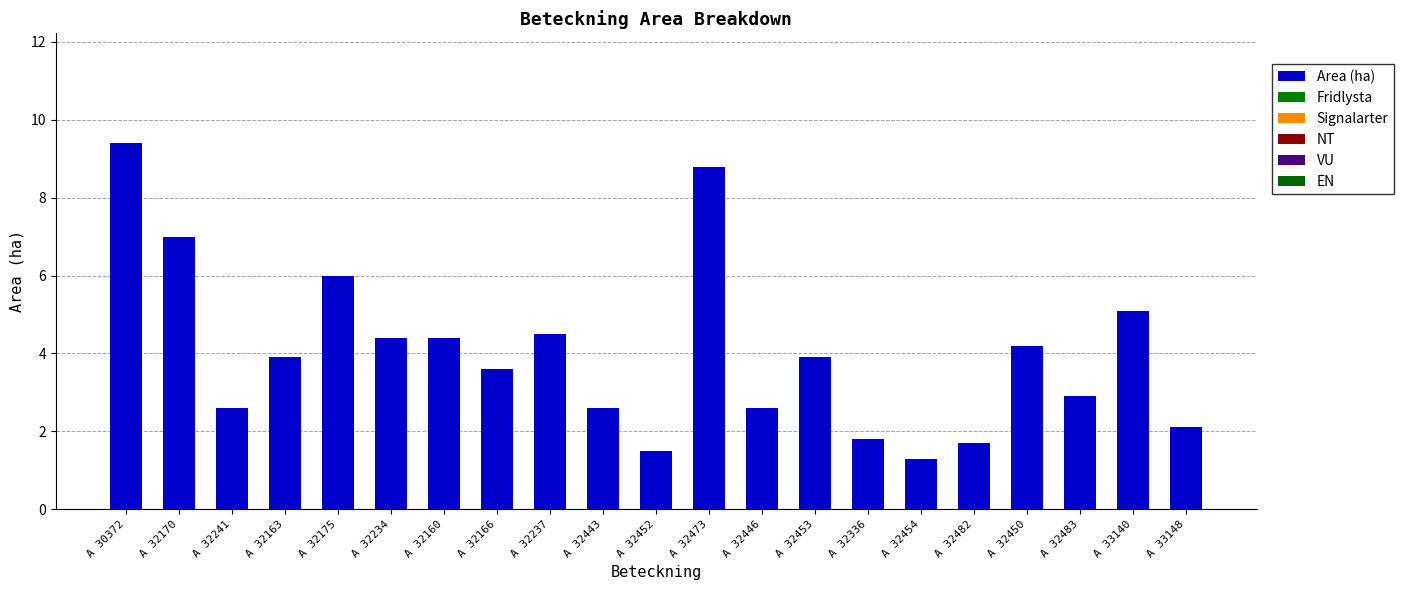

What position from the right is A 32483?

3